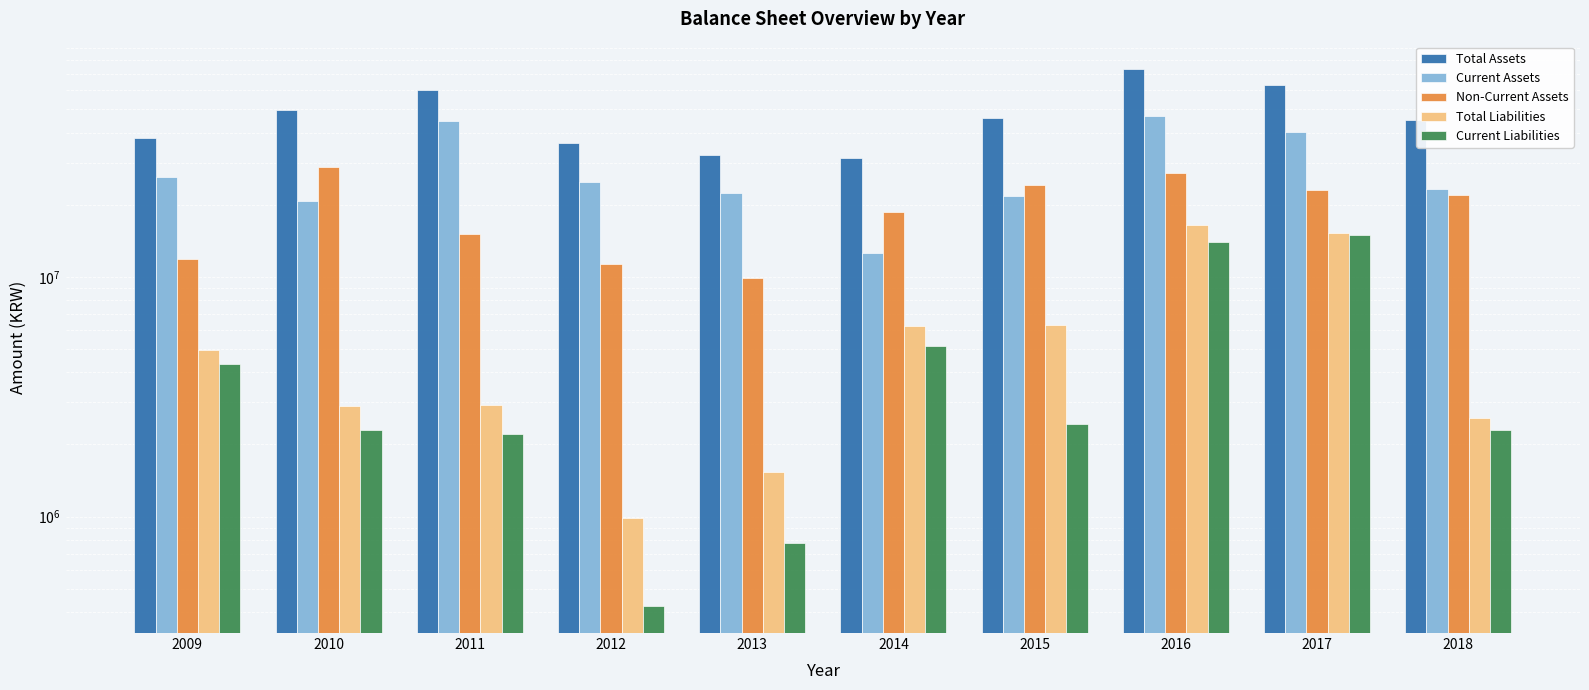

List the series in order of their peak value, lowest first.

Current Liabilities, Total Liabilities, Non-Current Assets, Current Assets, Total Assets